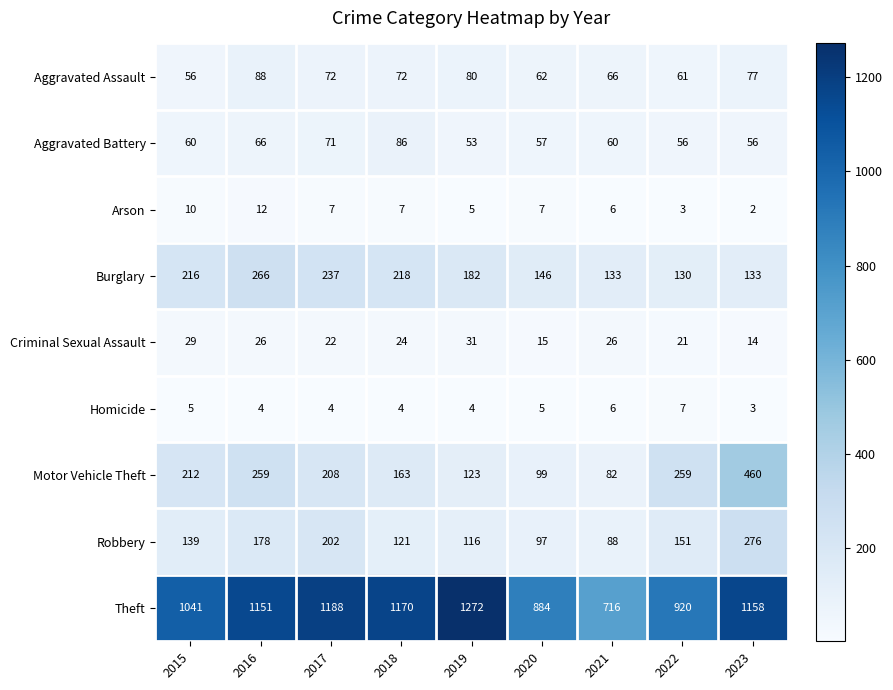

Which series changed the most between 2017 and 2022?

Theft